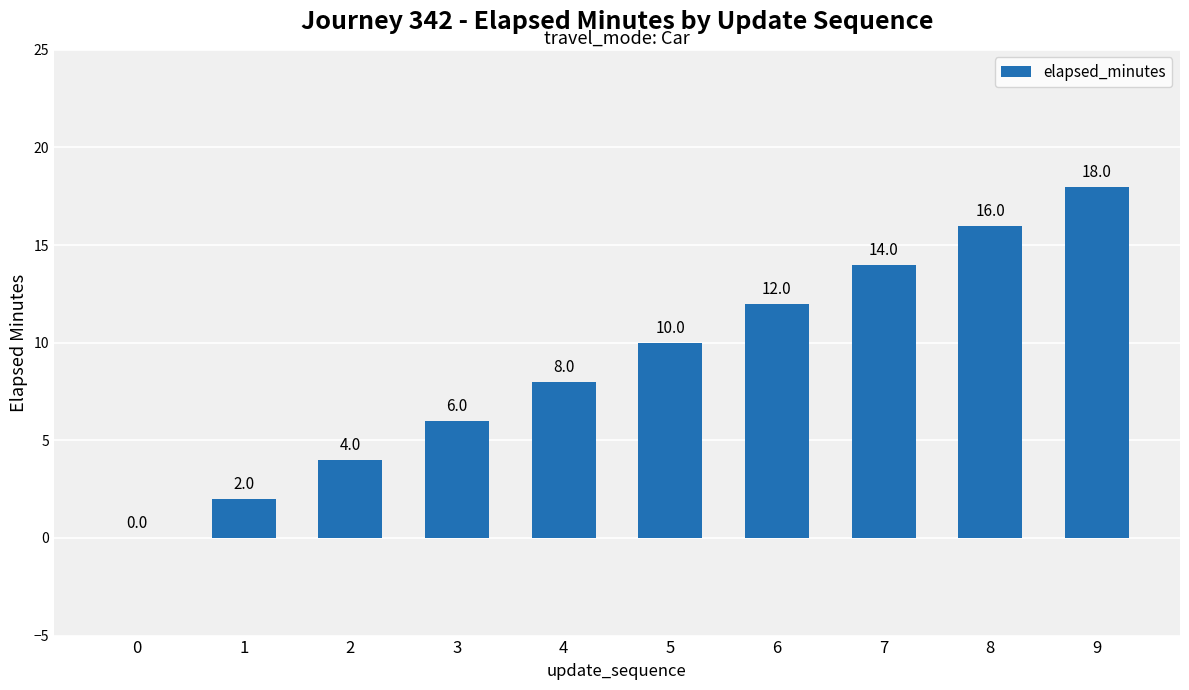

Reading right to left, what are all the values shown in this chart?

18	16	14	12	10	8	6	4	2	0